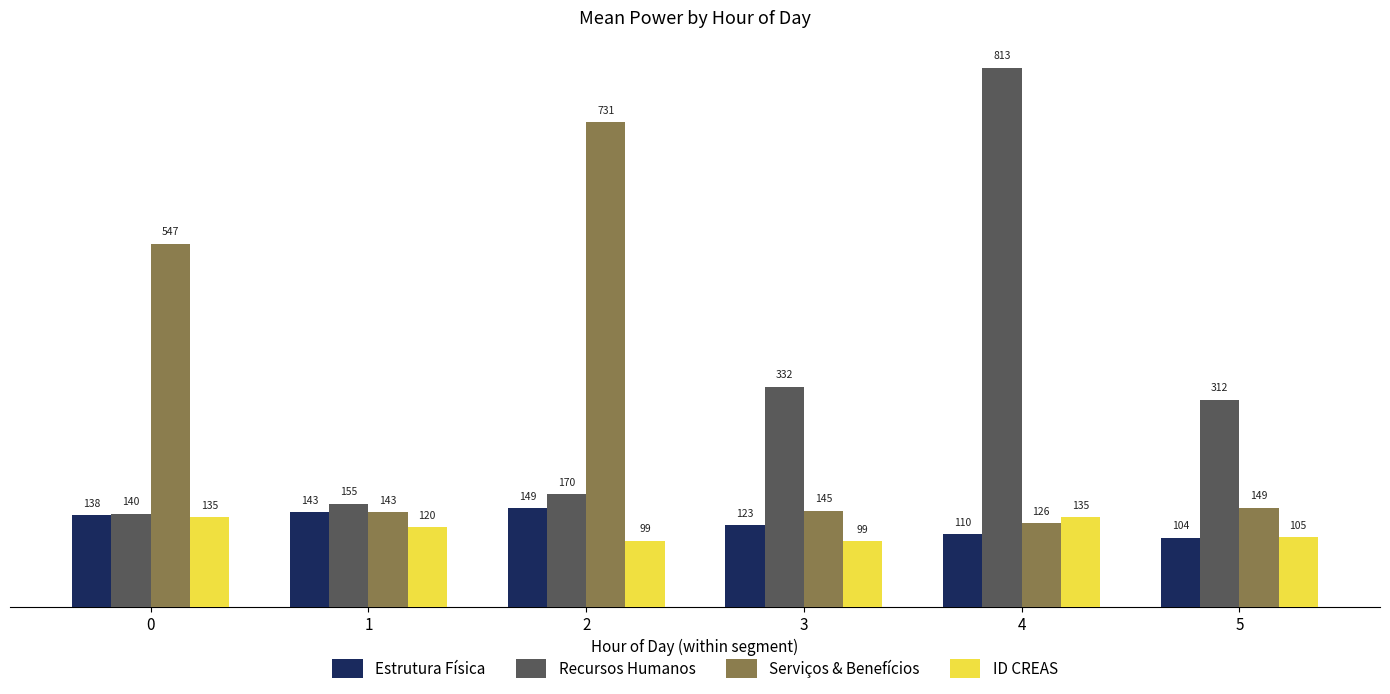

Is the value of Estrutura Física at 4 greater than the value of ID CREAS at 5?

Yes